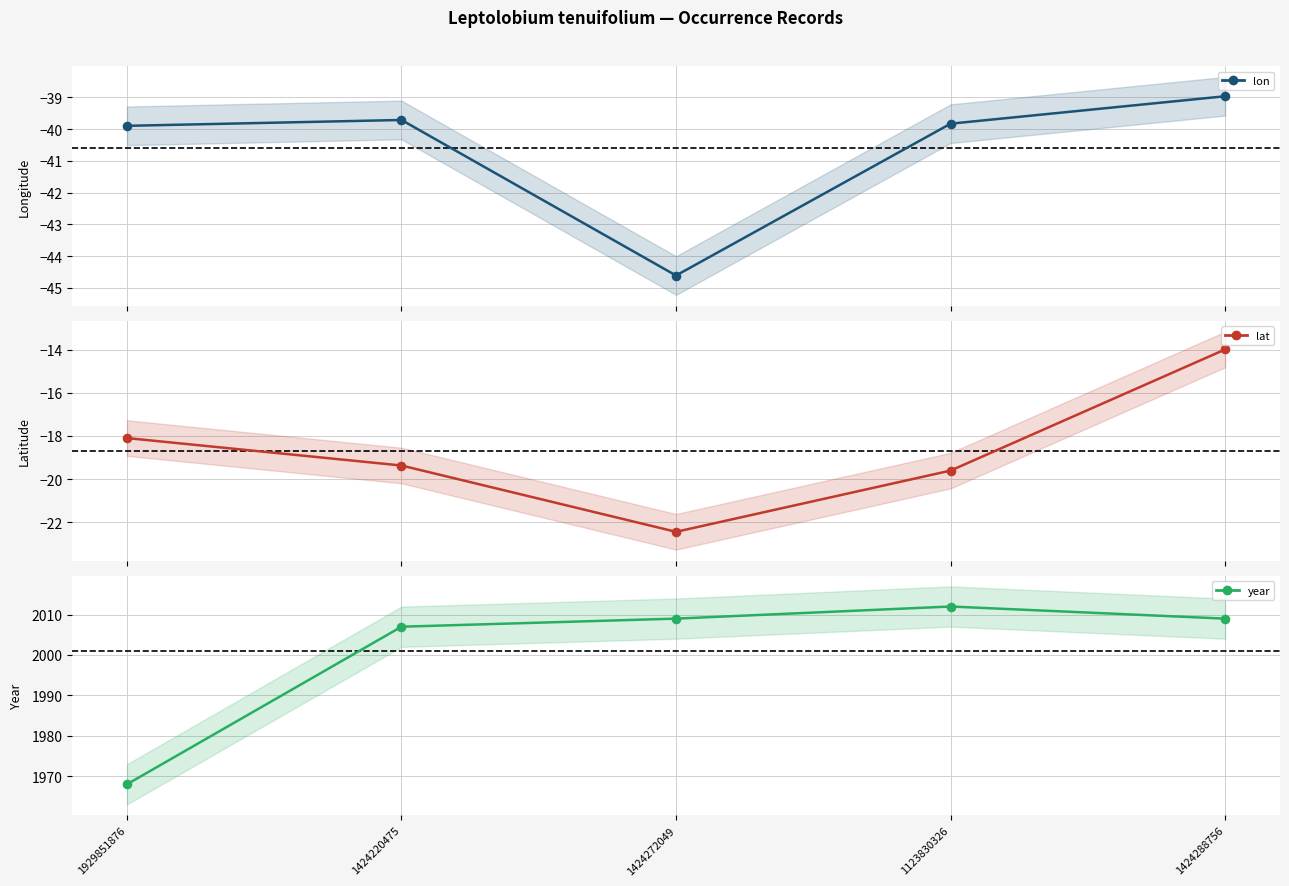

Which series has the largest total across all categories?

year